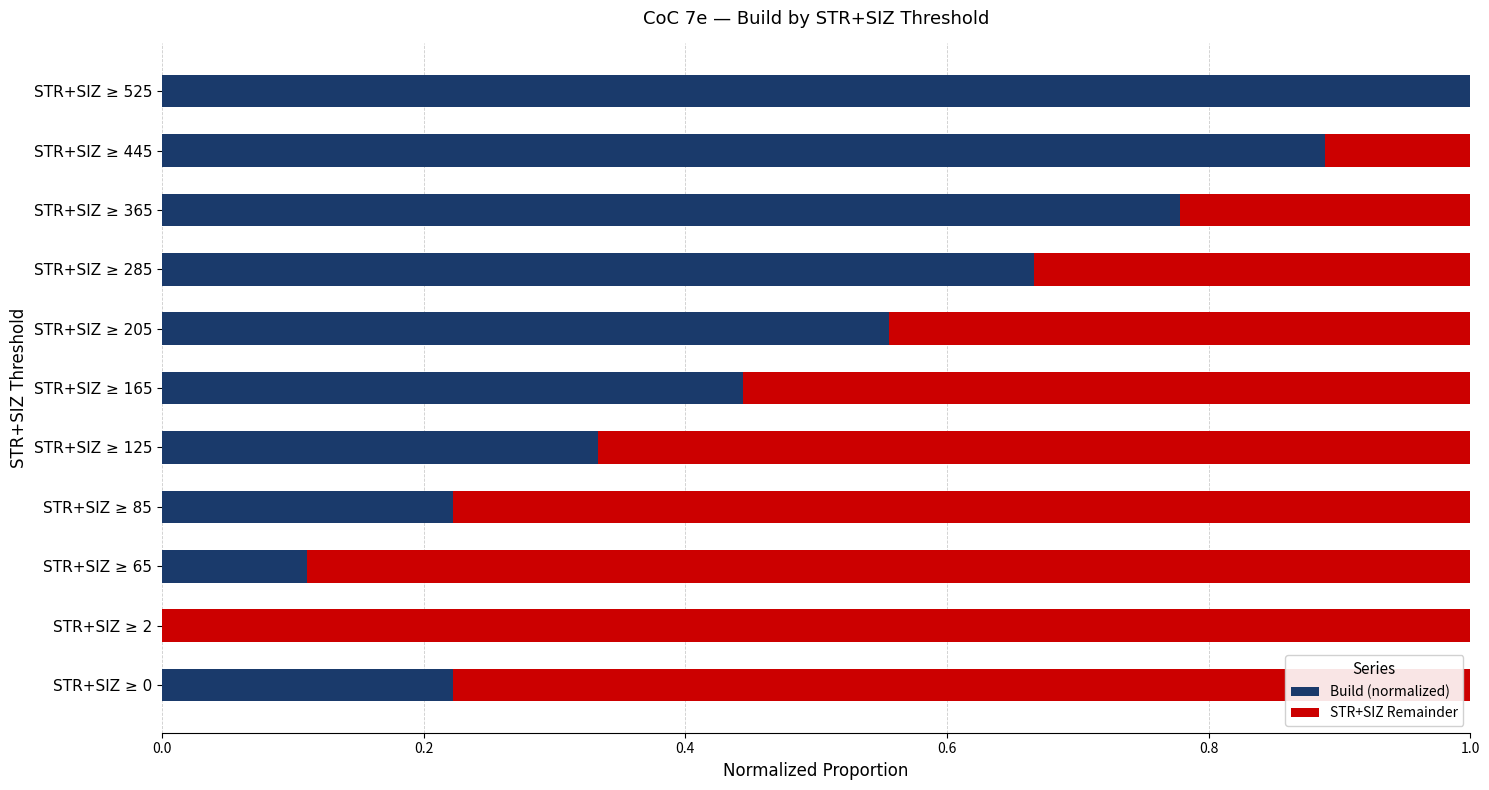

Which category has the highest value in the Build (normalized) series?

STR+SIZ ≥ 525